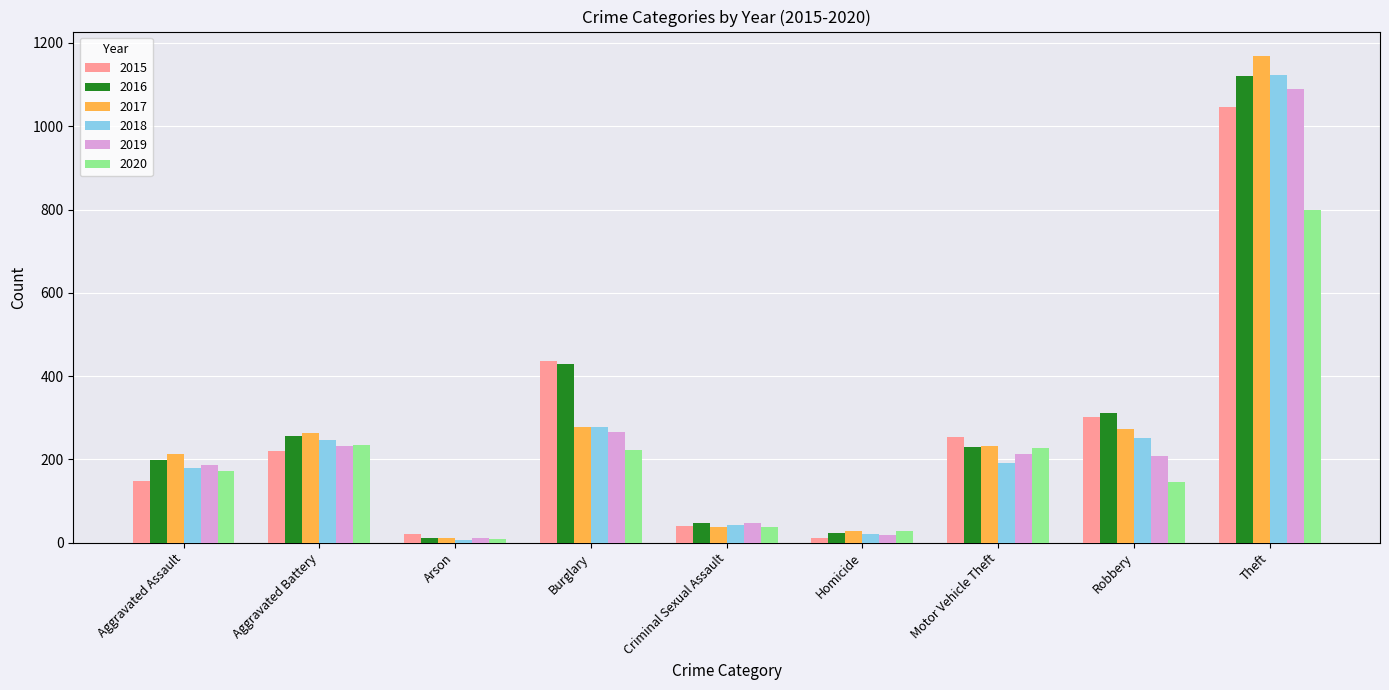

Which series changed the most between Aggravated Battery and Burglary?

2015